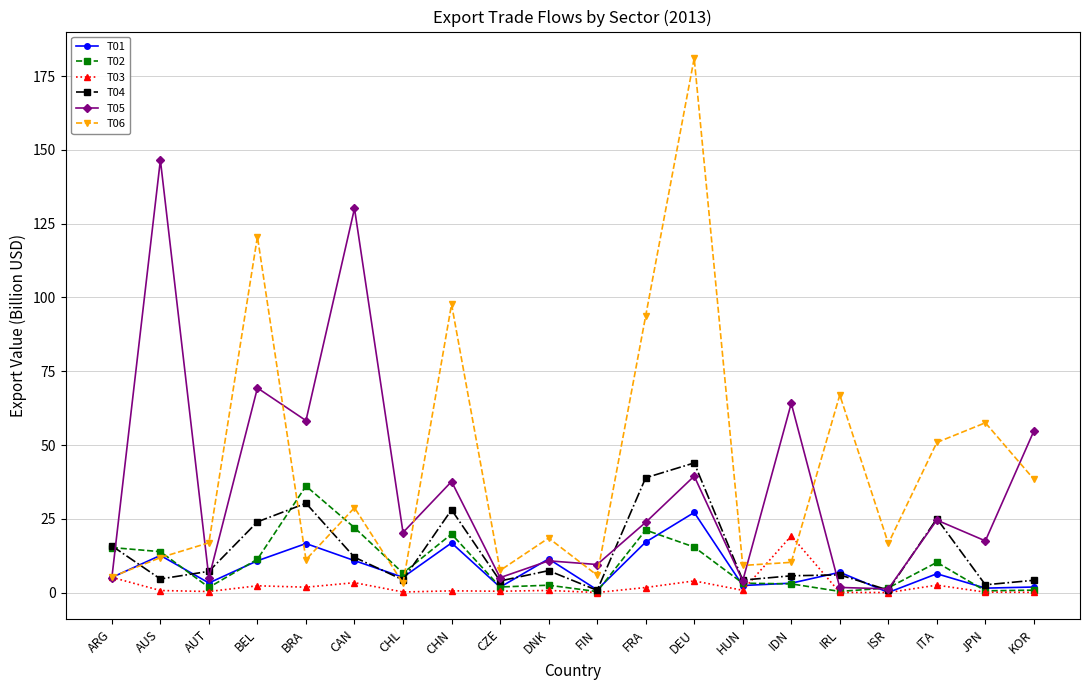

Where does the T06 series first go above 18?

BEL